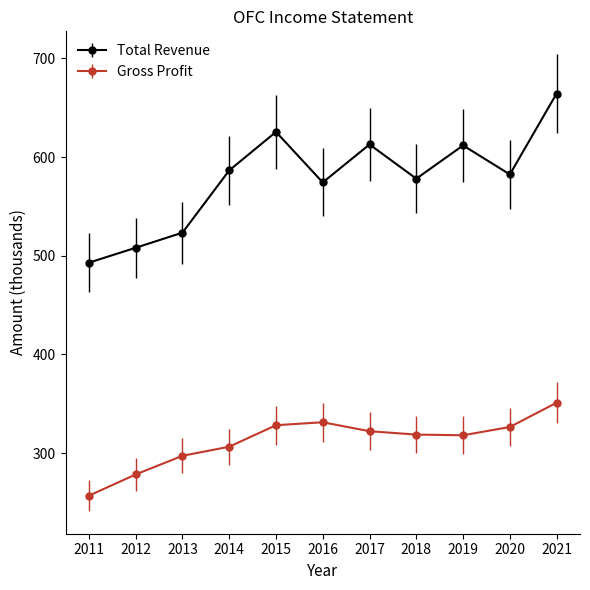

Rank the series at 2017 from highest to lowest value.

Total Revenue, Gross Profit